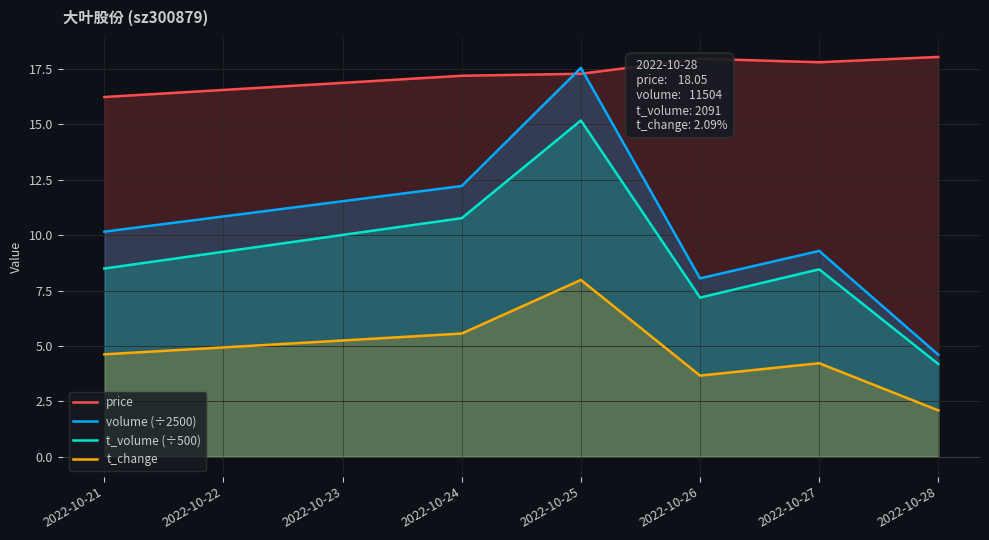

At which category is the sum across all series the highest?

2022-10-25